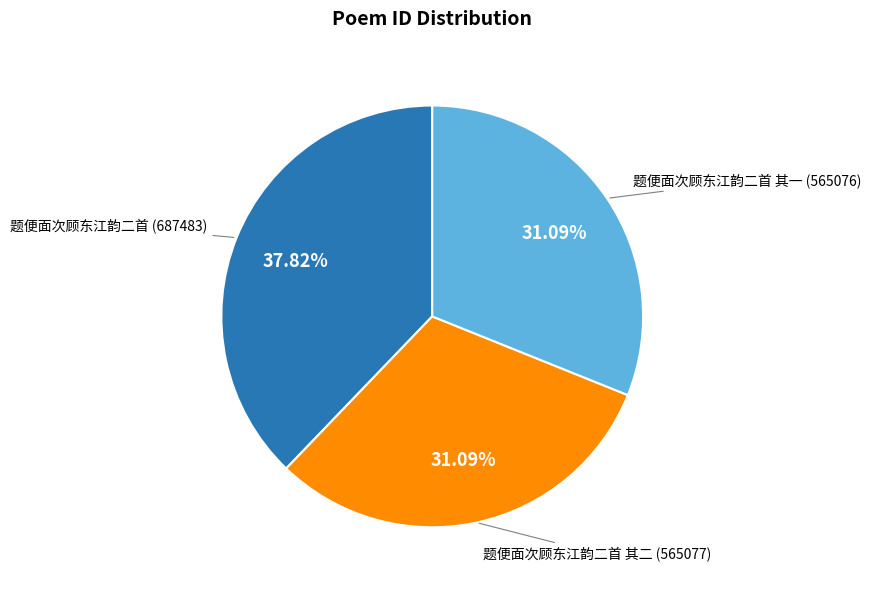

Does any single category account for the majority?

No